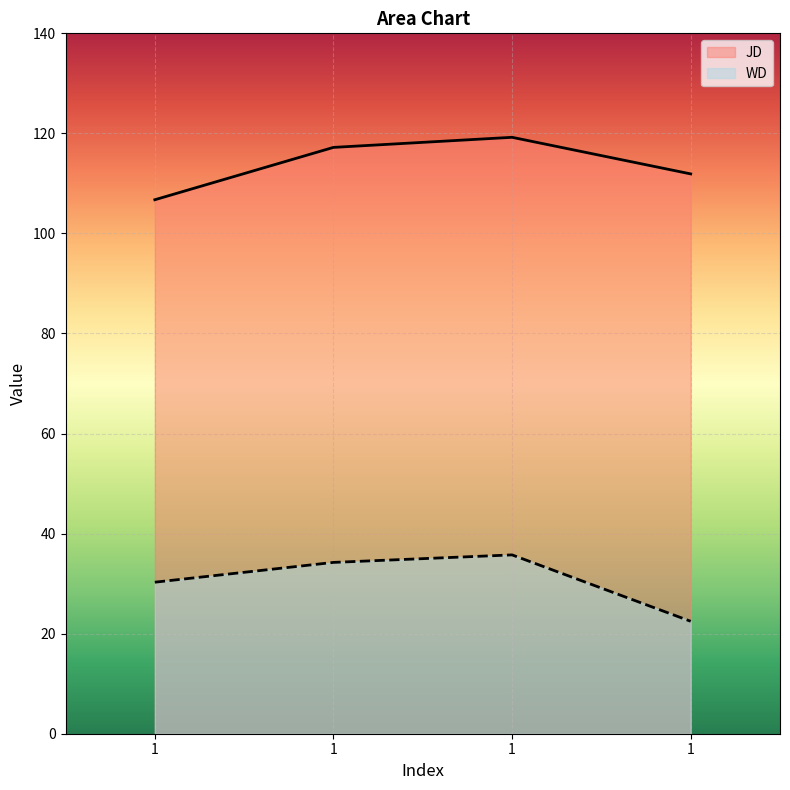

What is the maximum value for JD?

119.2